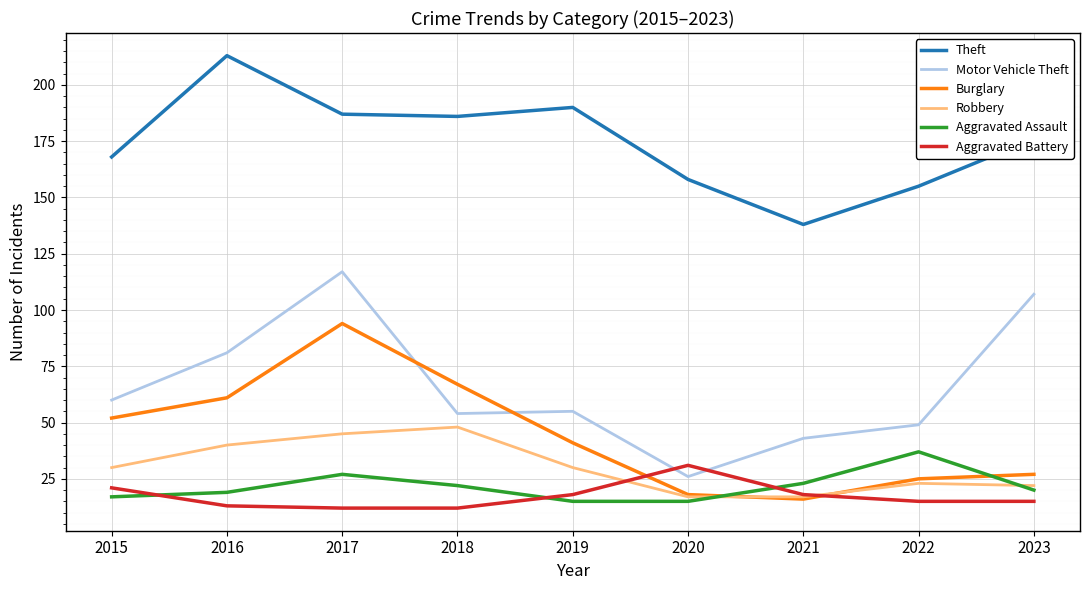

What is the total value across all series at 2023?

367